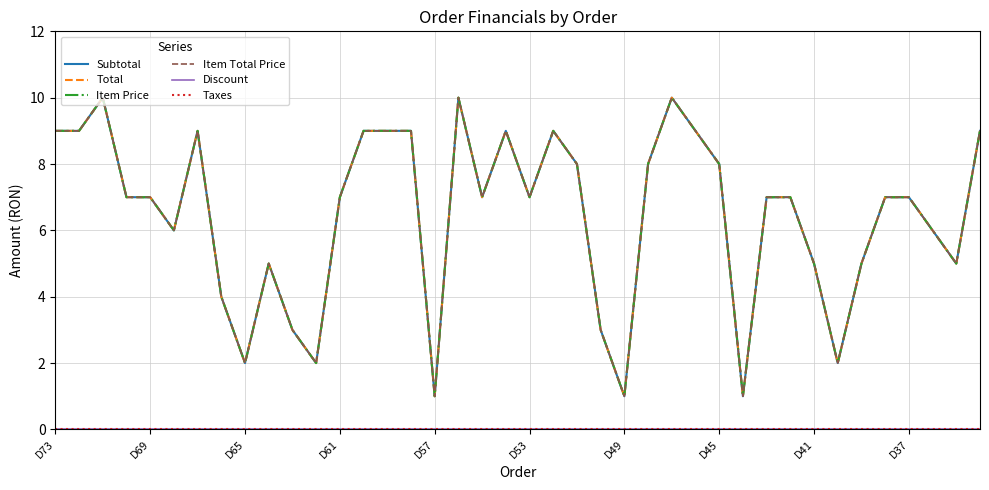

Is this an area chart (filled region under the line)?

No